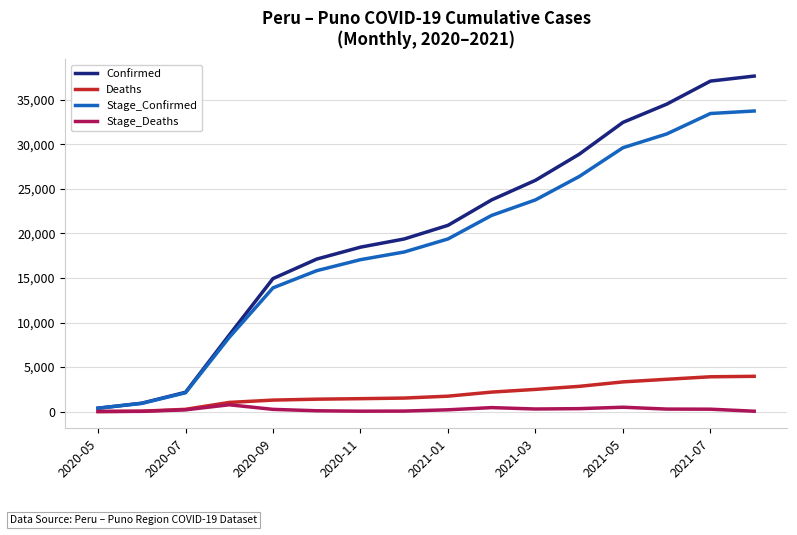

What are all the series names shown in the legend?

Confirmed, Deaths, Stage_Confirmed, Stage_Deaths